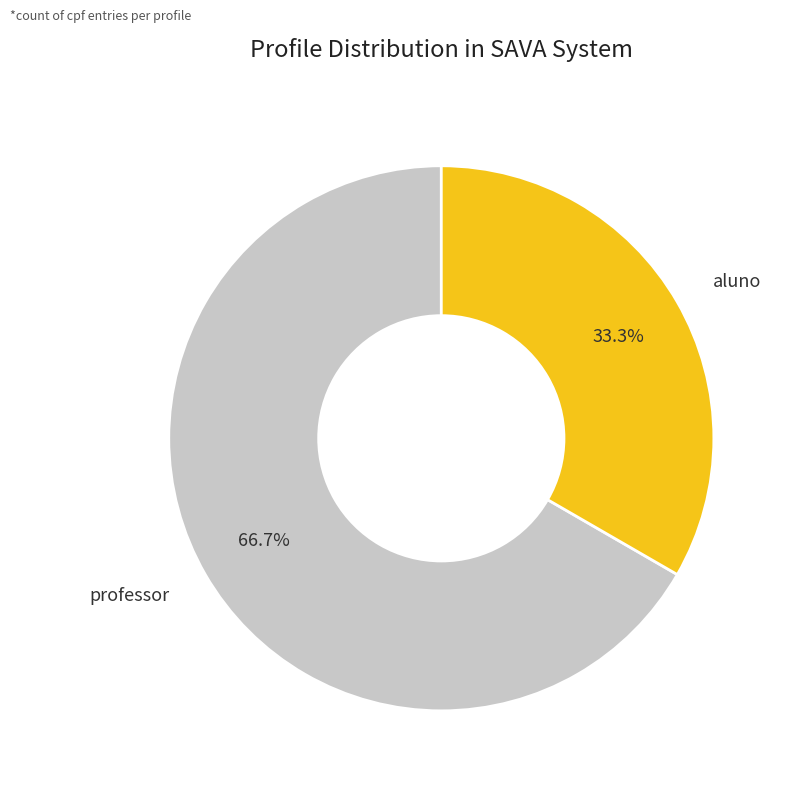

What percentage is the professor slice, to the nearest percent?

67%